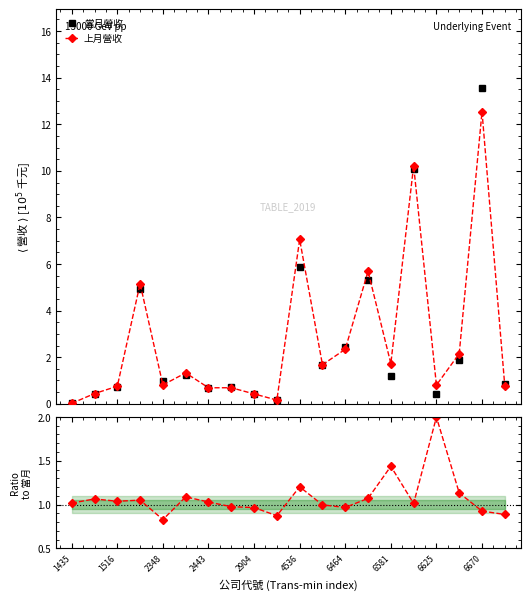

Reading right to left, transcribe all the data shown in this chart.

當月營收: 0.8	13.5	1.9	0.4	10.1	1.2	5.3	2.4	1.7	5.9	0.2	0.4	0.7	0.7	1.2	1.0	4.9	0.7	0.4	0.0
上月營收: 0.8	12.5	2.2	0.8	10.2	1.7	5.7	2.3	1.7	7.1	0.2	0.4	0.7	0.7	1.3	0.8	5.2	0.8	0.4	0.0
上月/當月: 0.9	0.9	1.1	2.0	1.0	1.4	1.1	1.0	1.0	1.2	0.9	1.0	1.0	1.0	1.1	0.8	1.1	1.0	1.1	1.0